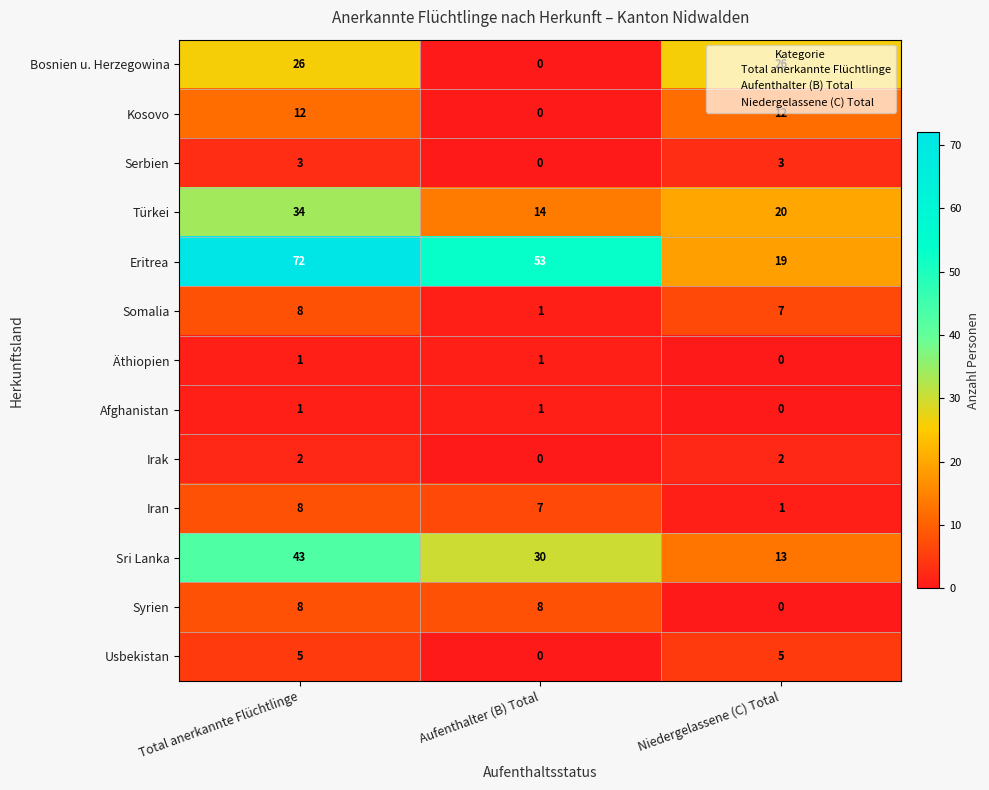

Which category has the lowest value in the Iran series?

Niedergelassene (C) Total